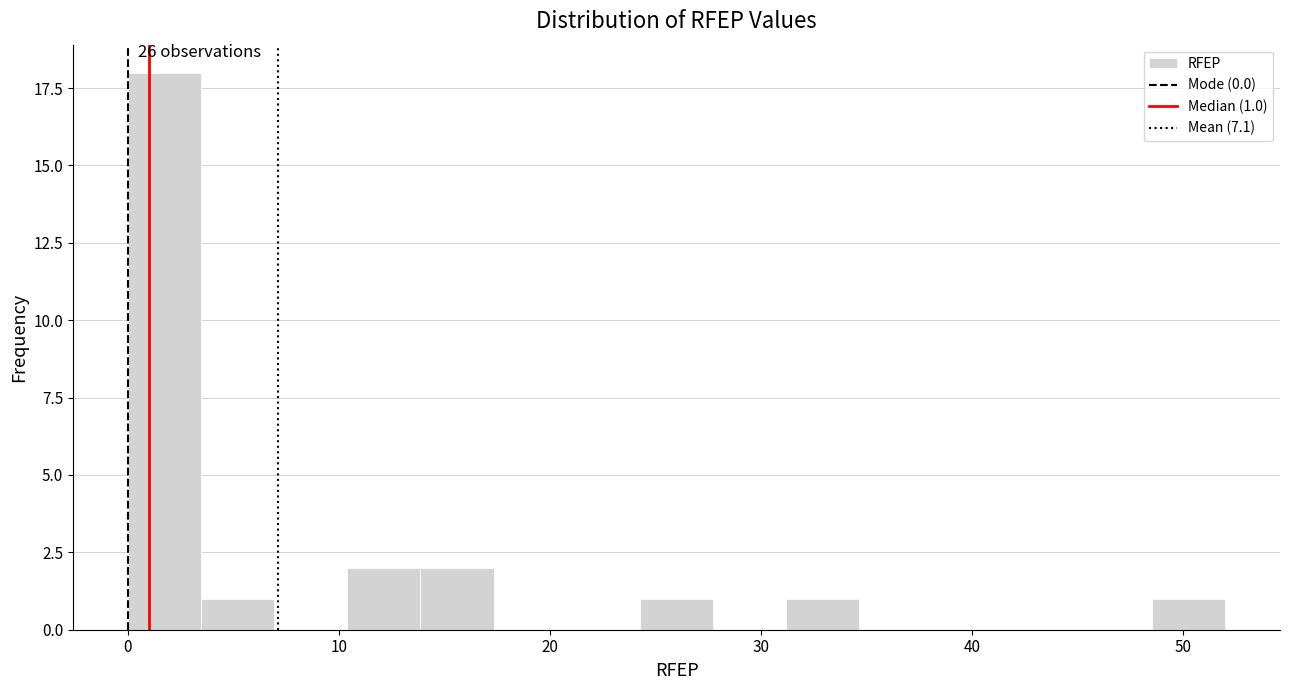

Around what value on the x-axis is the tallest bar? Give the approximate position of its centre, as read against the axis.

2